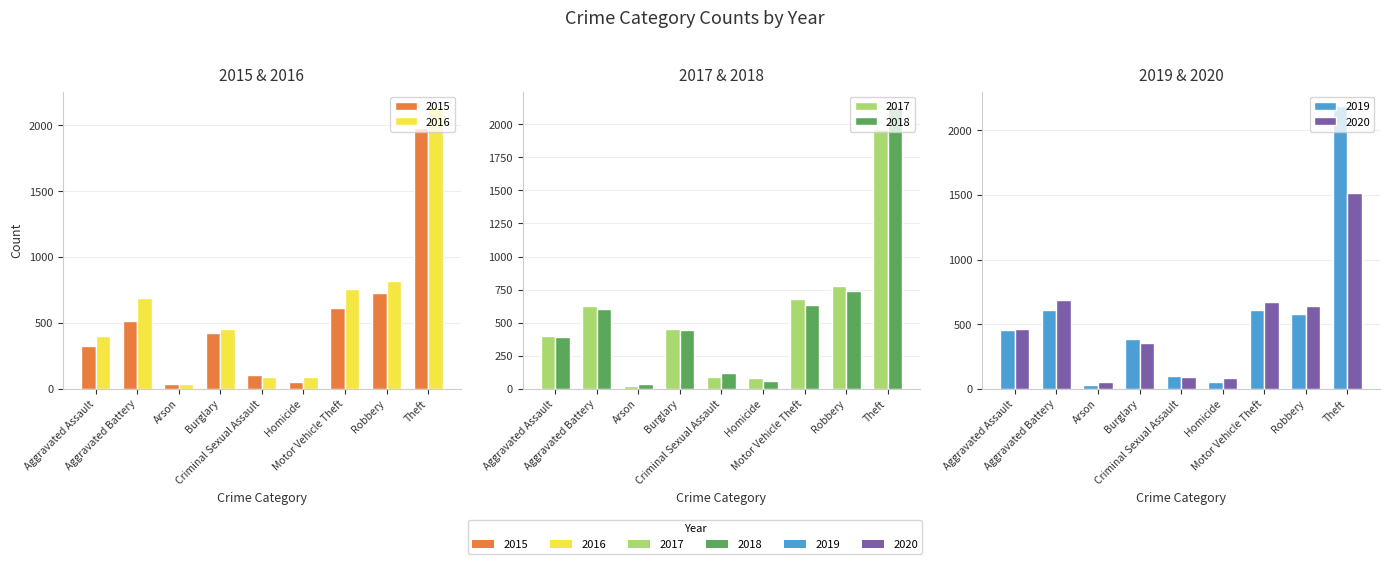

What value does the 2015 series have at Burglary, to the nearest 50?

400